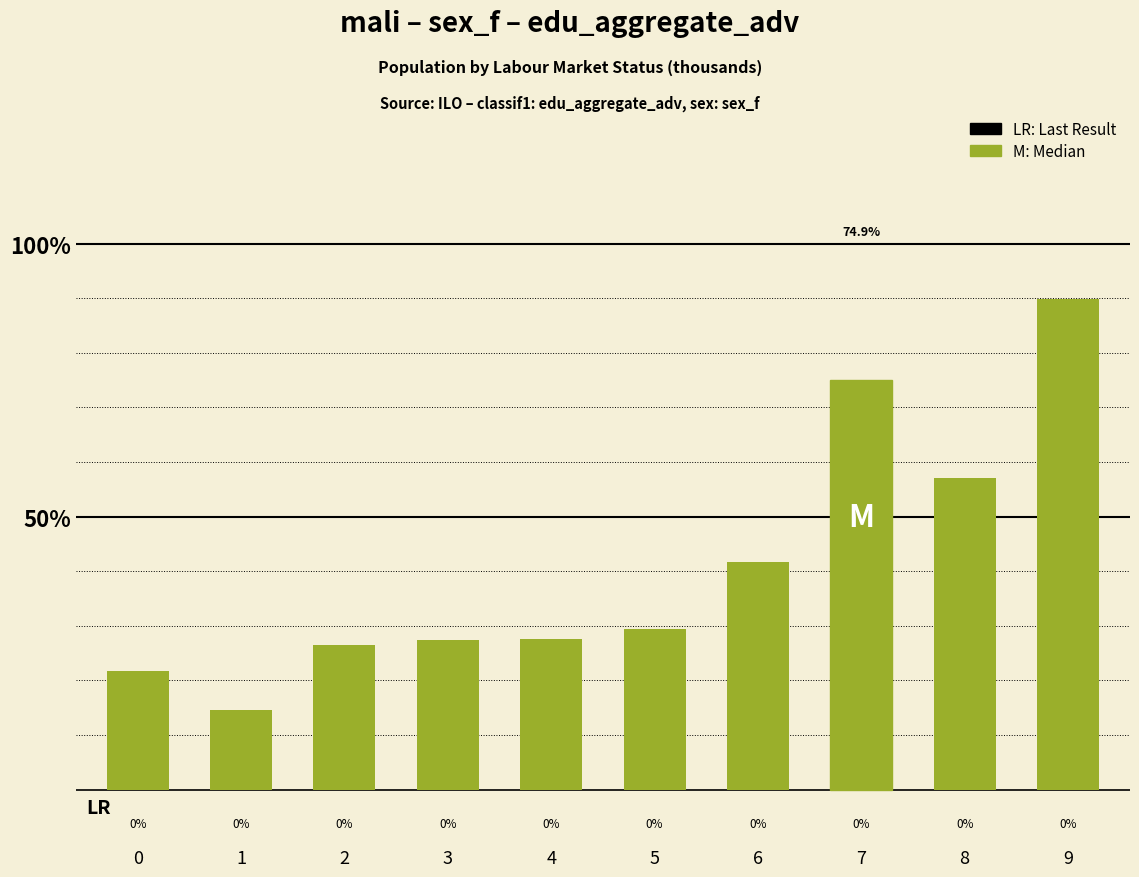

What is the difference between the second highest and minimum values?

60.4